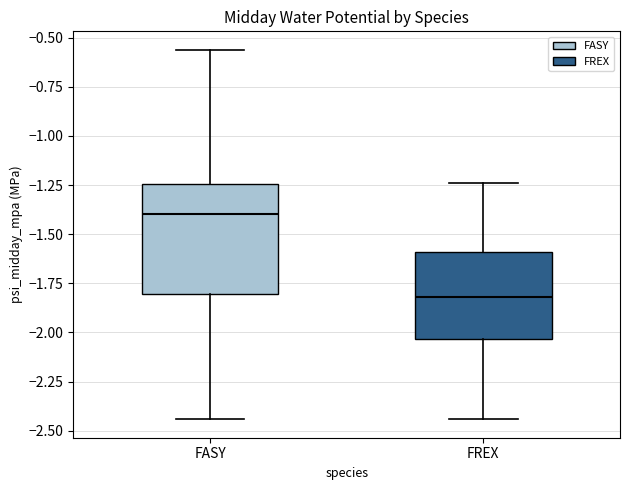

Reading left to right, transcribe this box plot: for each box, give where its median line is, the range the box spans, and where its two whiskers end, as read against the y-axis. The values are not printed on the chart, so give them approximately, as read against the axis.

FASY: median -1.40, box -1.80 to -1.25, whiskers -2.45 to -0.55
FREX: median -1.80, box -2.05 to -1.60, whiskers -2.45 to -1.25